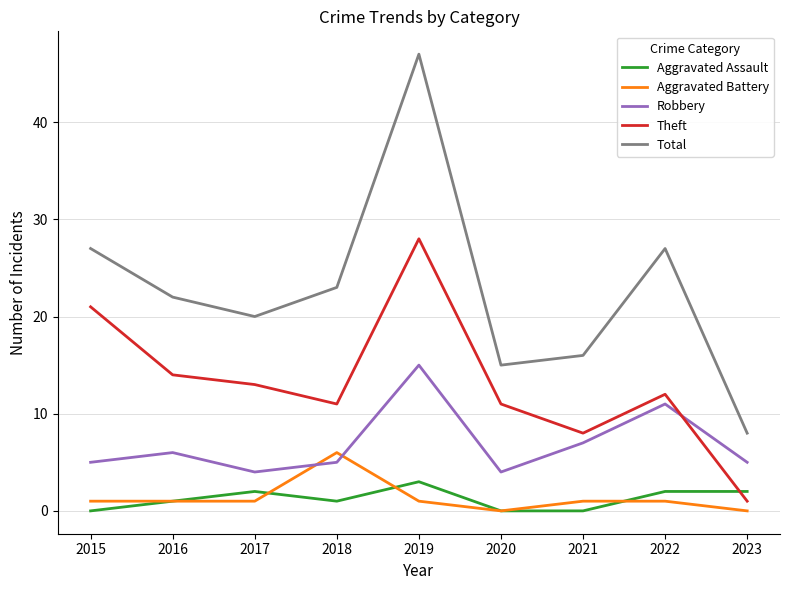

Does the chart display data point markers on the line(s)?

No